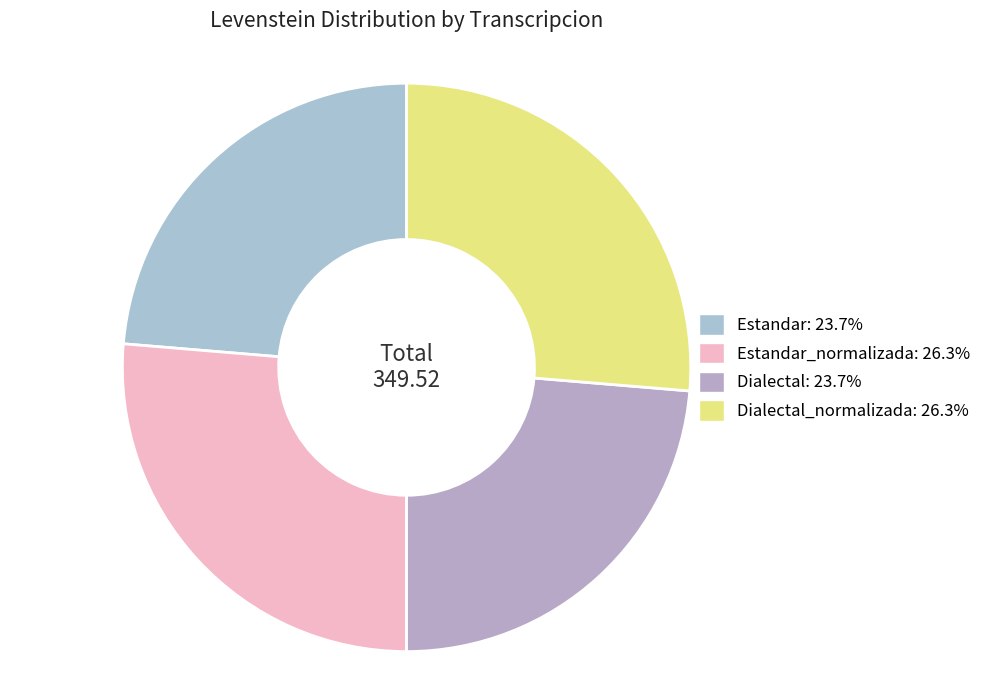

Rank the categories by value from lowest to highest.

Estandar, Dialectal, Estandar_normalizada, Dialectal_normalizada